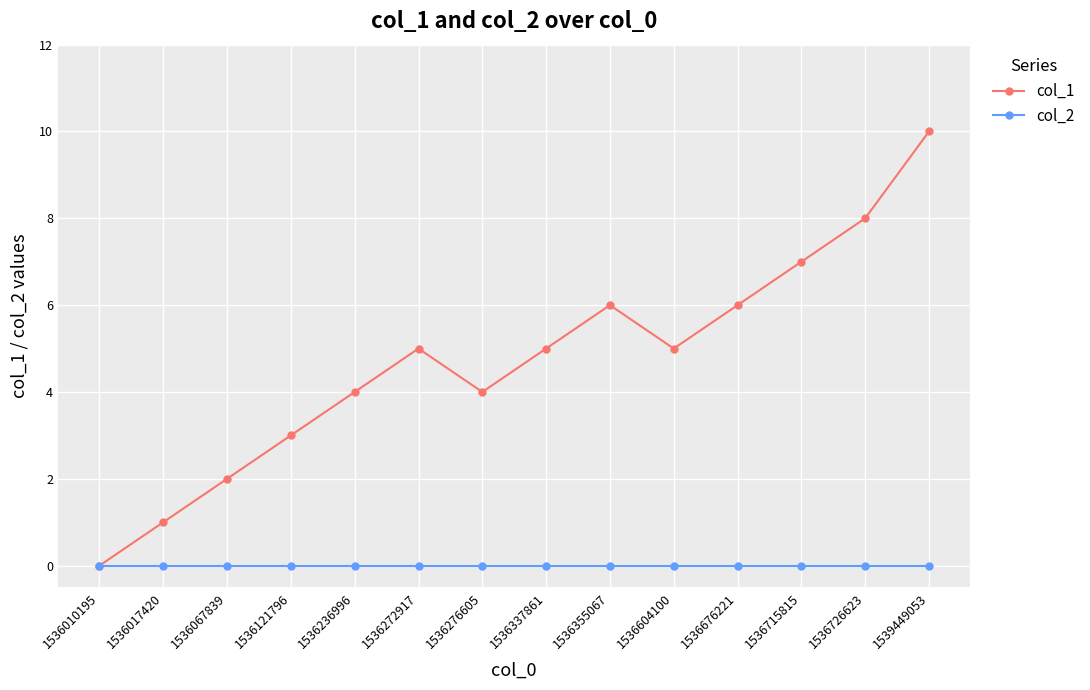

Reading left to right, extract all data points from this chart.

col_1: 0	1	2	3	4	5	4	5	6	5	6	7	8	10
col_2: 0	0	0	0	0	0	0	0	0	0	0	0	0	0